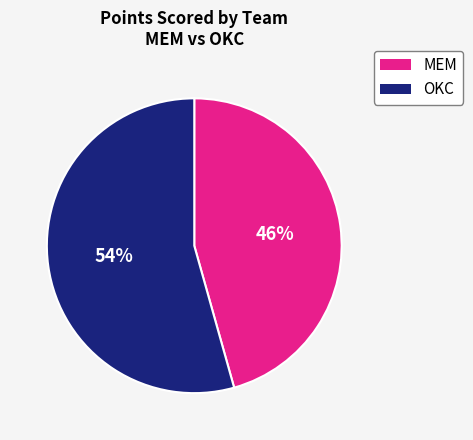

Is there any slice that represents more than half of the pie?

Yes